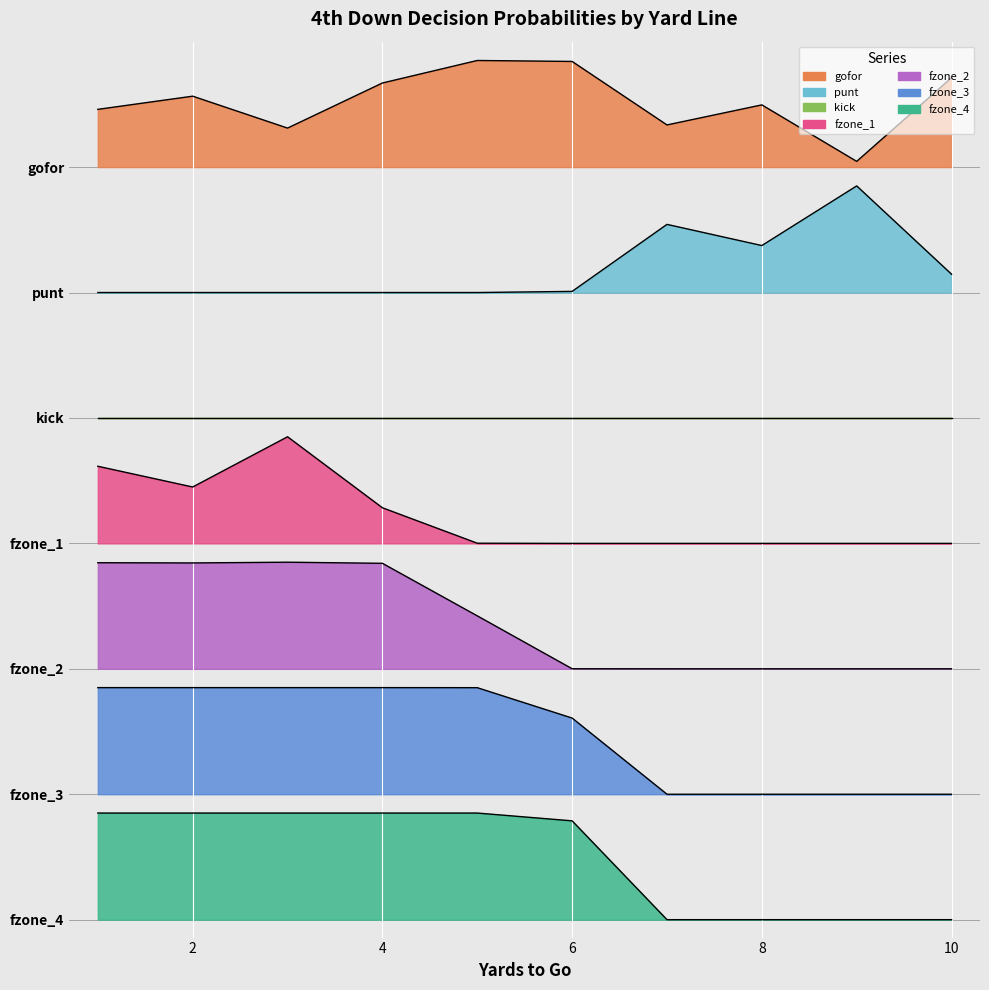

Where does the gofor series first go above 9?

1